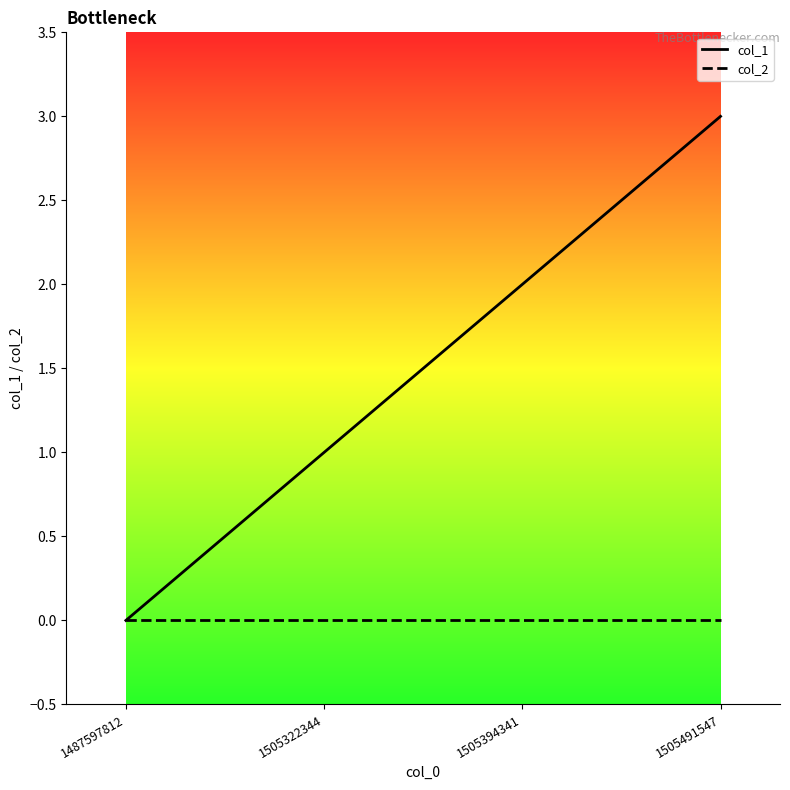

Reading left to right, transcribe all the data shown in this chart.

col_1: 0	1	2	3
col_2: 0	0	0	0